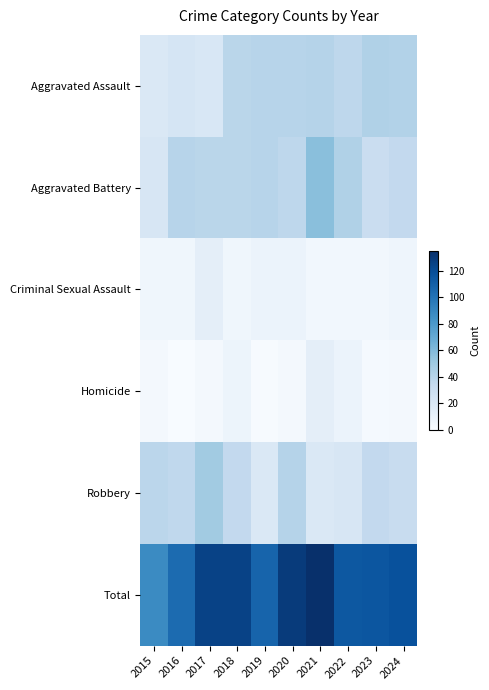

Reading left to right, list all the values displayed in this chart.

Aggravated Assault: 2015=20	2016=23	2017=21	2018=39	2019=40	2020=40	2021=41	2022=37	2023=43	2024=42
Aggravated Battery: 2015=22	2016=40	2017=39	2018=39	2019=40	2020=37	2021=57	2022=43	2023=31	2024=35
Criminal Sexual Assault: 2015=5	2016=5	2017=13	2018=5	2019=8	2020=8	2021=4	2022=4	2023=4	2024=6
Homicide: 2015=3	2016=0	2017=3	2018=7	2019=1	2020=3	2021=13	2022=8	2023=2	2024=3
Robbery: 2015=38	2016=36	2017=49	2018=35	2019=19	2020=41	2021=20	2022=22	2023=35	2024=32
Total: 2015=88	2016=104	2017=125	2018=125	2019=108	2020=129	2021=135	2022=114	2023=115	2024=118